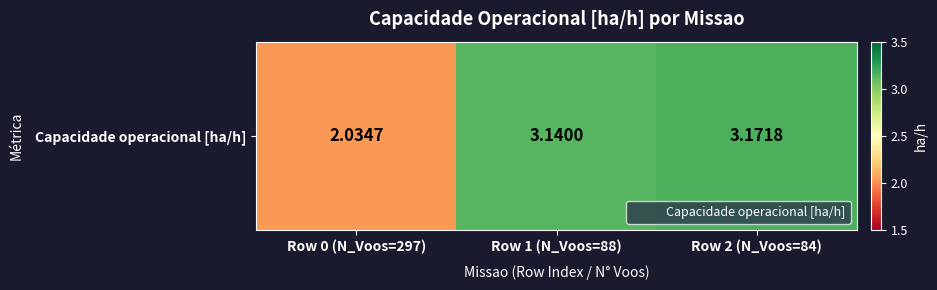

Reading left to right, extract all data points from this chart.

Row 0 (N_Voos=297)=2.0	Row 1 (N_Voos=88)=3.1	Row 2 (N_Voos=84)=3.2